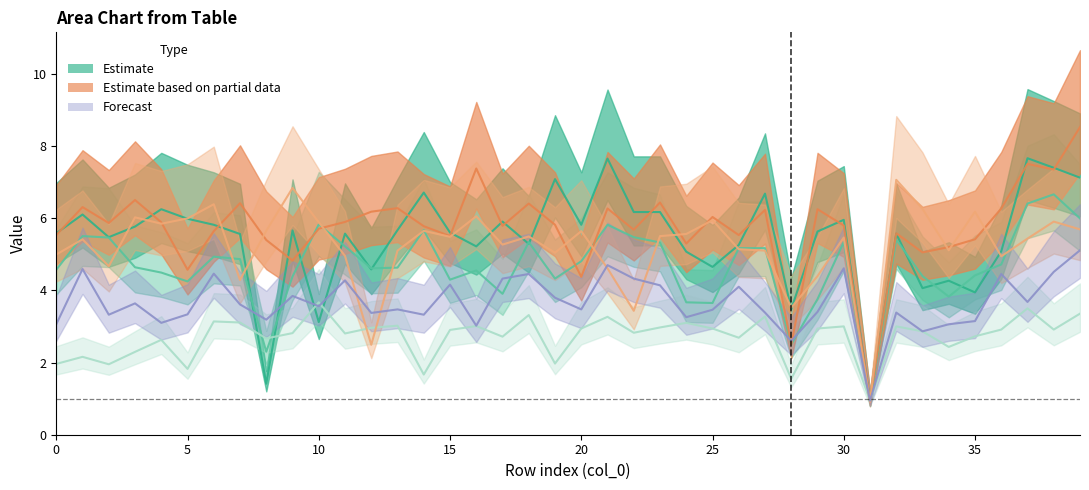

At how many categories does at least one series exceed 4?

38